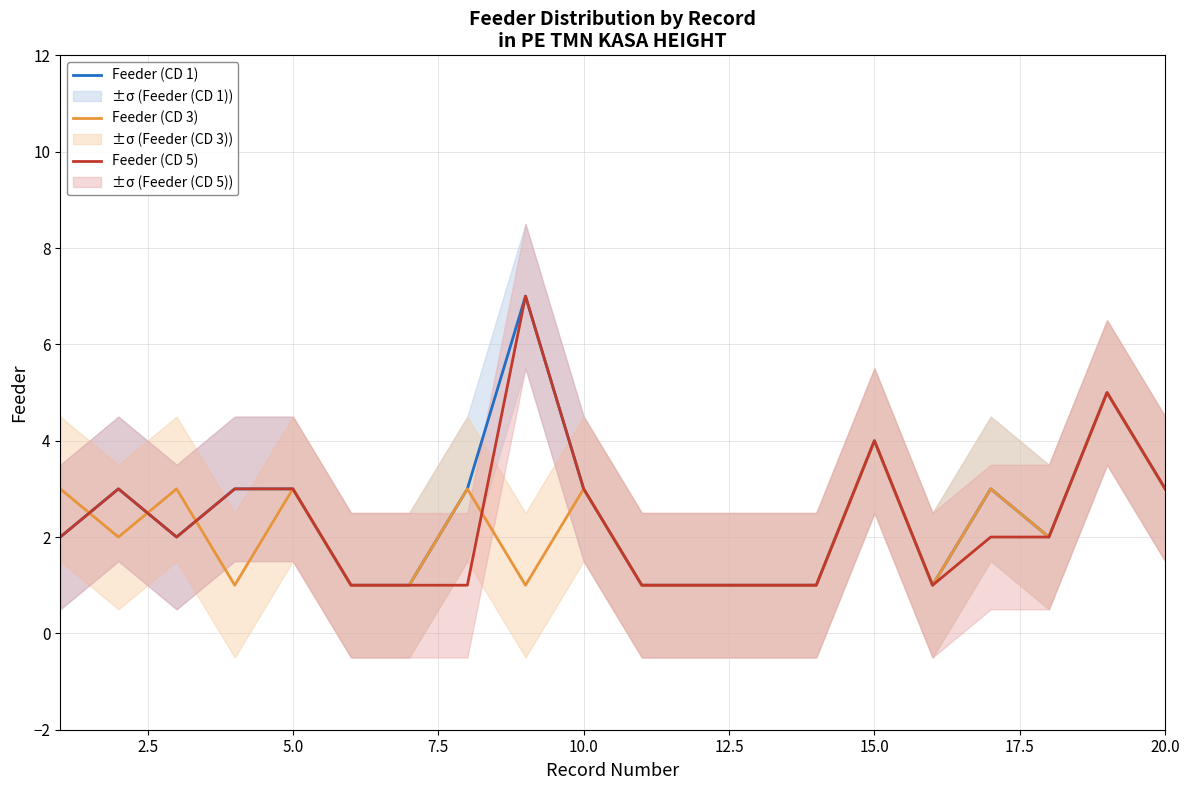

How many data points does each series have?

20